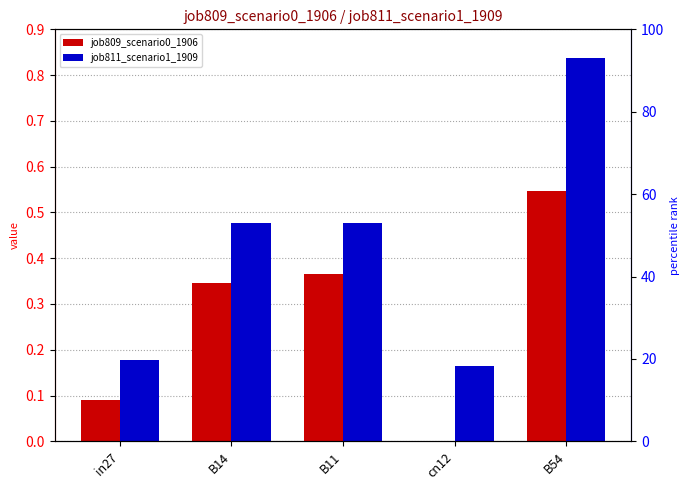

List the series in order of their overall mean, highest first.

job811_scenario1_1909, job809_scenario0_1906